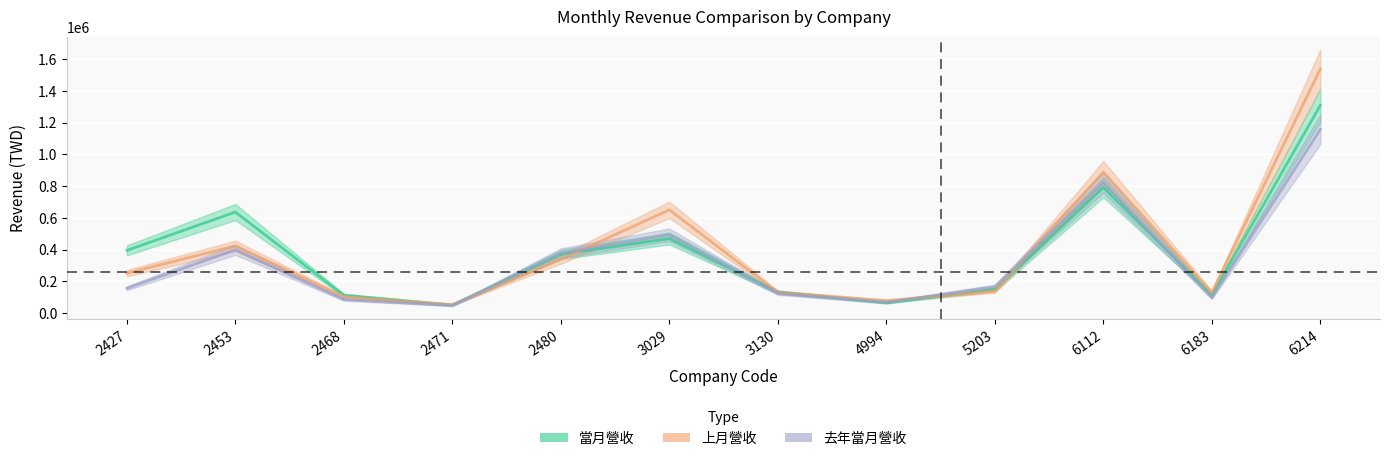

What is the value of the 上月營收 point at the 5th from the left?

337749